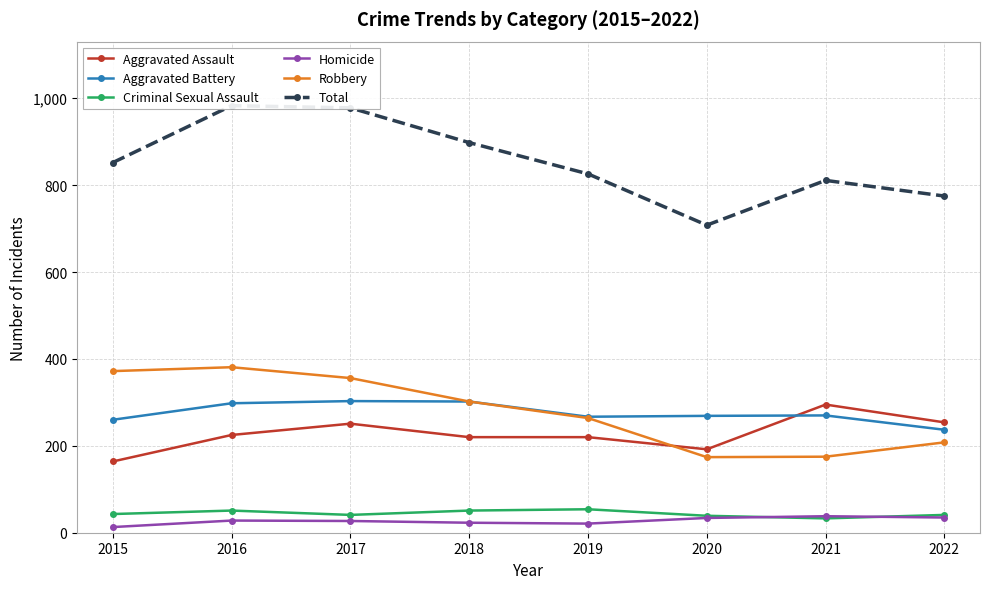

What is the sum of the Aggravated Battery values at 2021 and 2022?

507